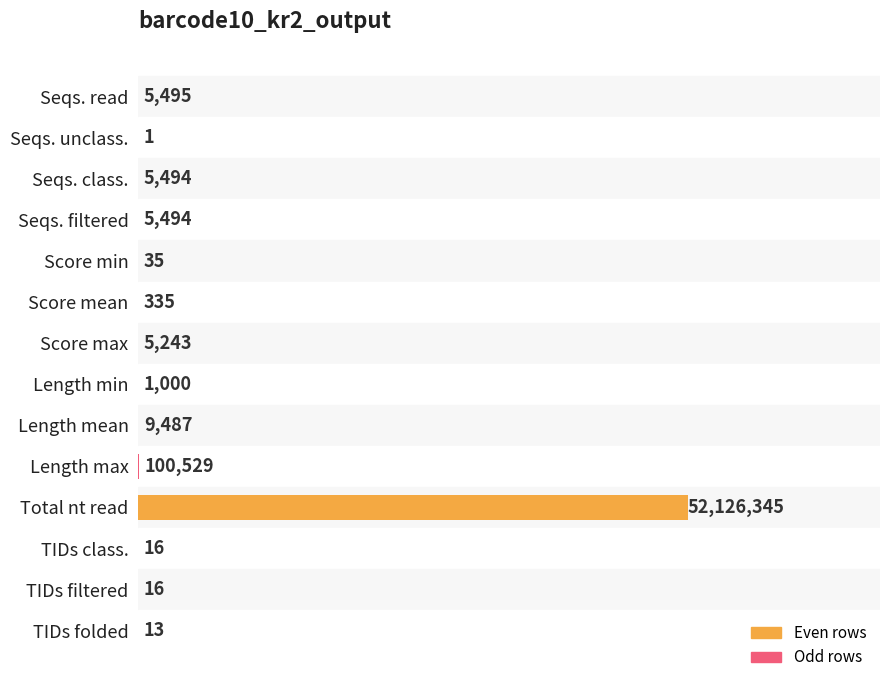

Does the chart contain any negative values?

No